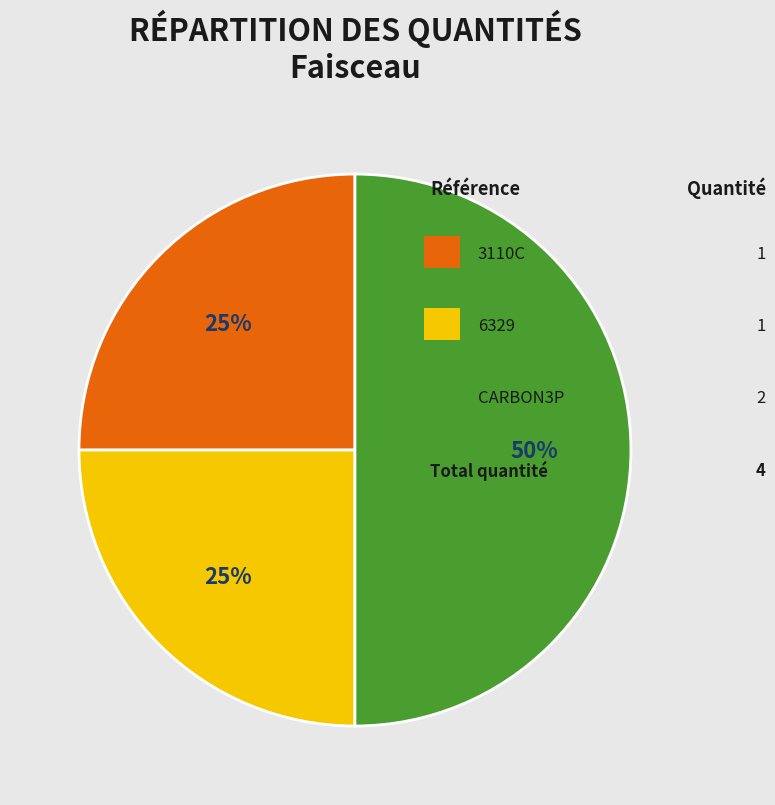

To the nearest percent, what is the difference between the largest and smallest slice percentages?

25%